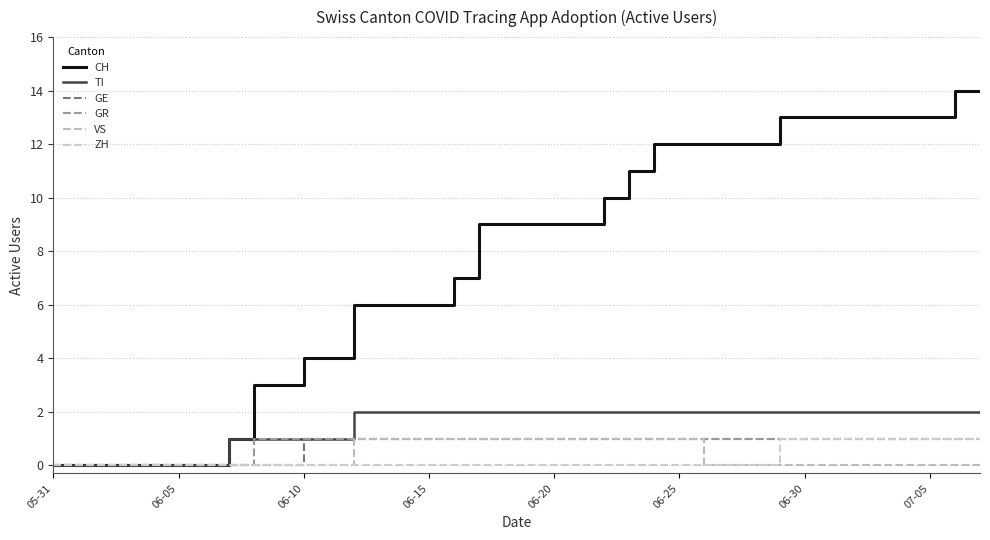

Which category has the lowest value in the VS series?

05-31